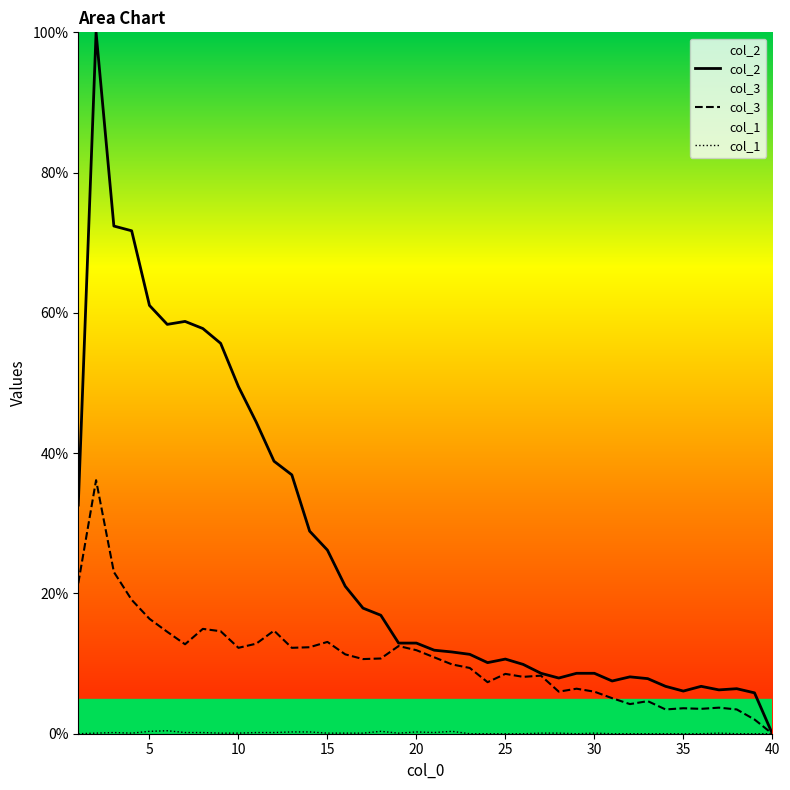

Which series has the largest range (max minus min)?

col_2